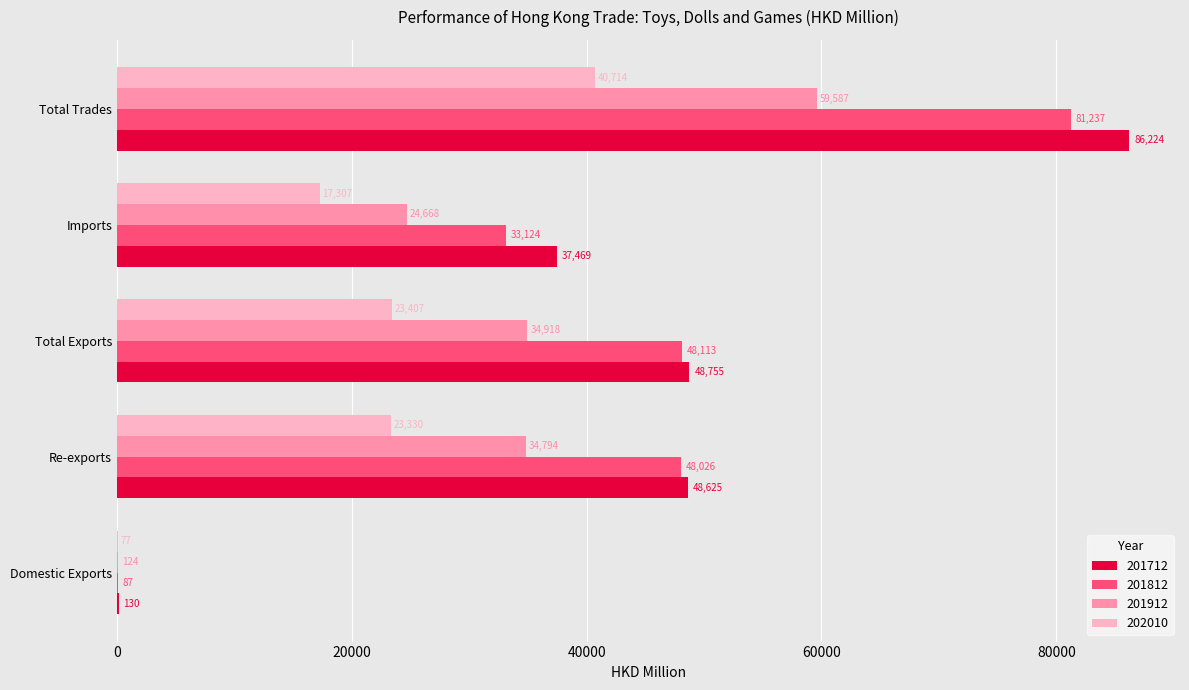

Between Total Exports and Imports, which series saw the biggest shift?

201812